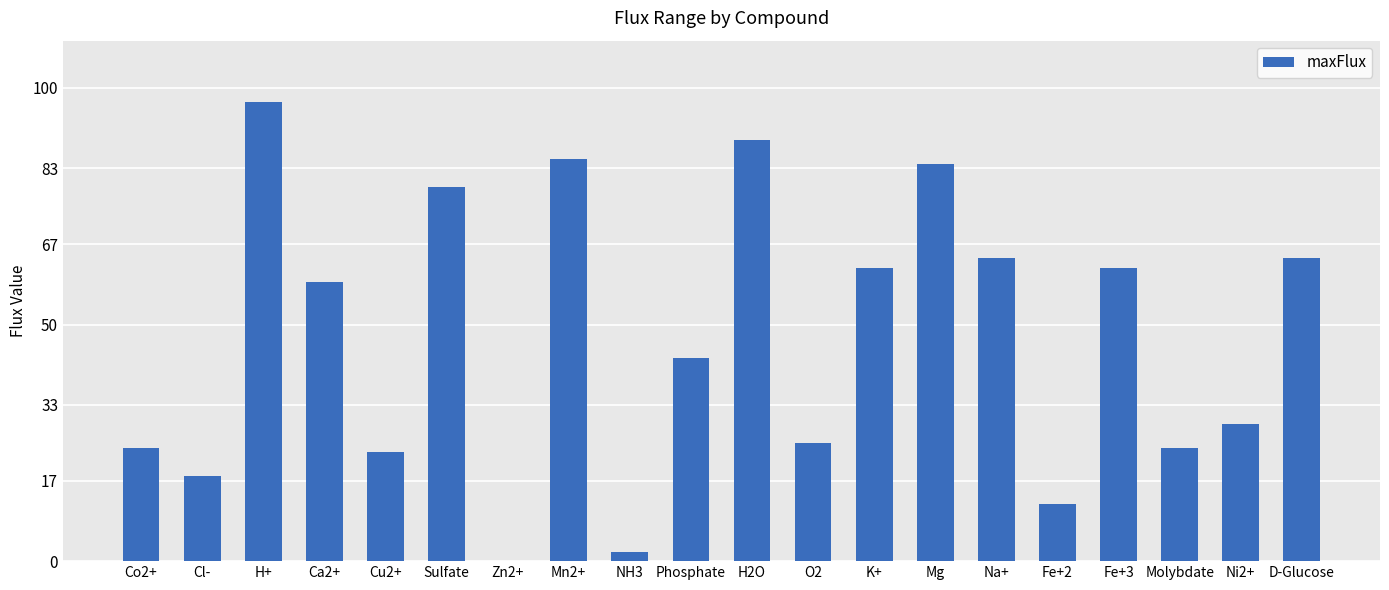

Between Fe+2 and Zn2+, which is larger?

Fe+2